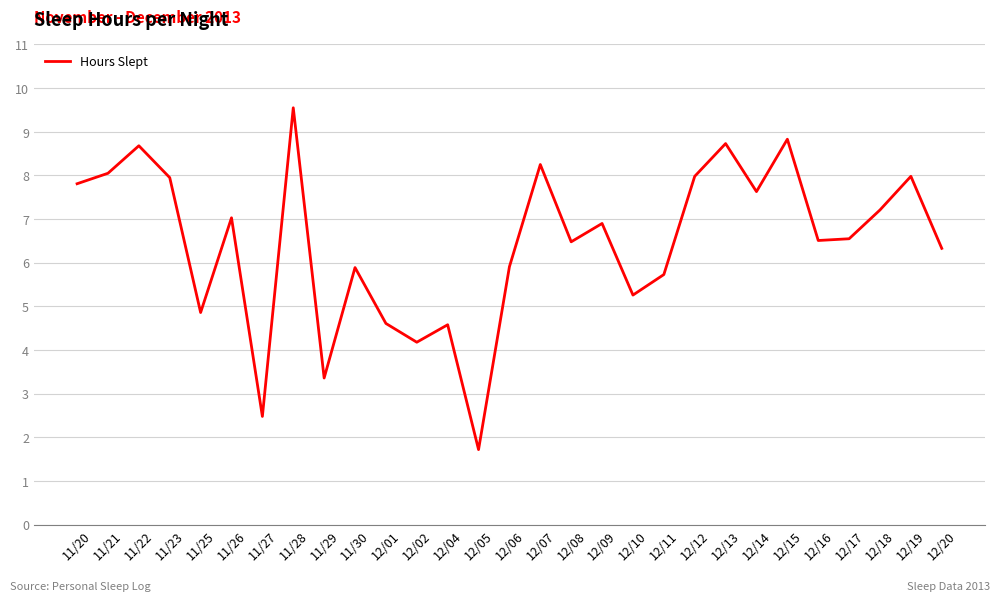

What is the difference between the values at 12/13 and 12/06?

2.8